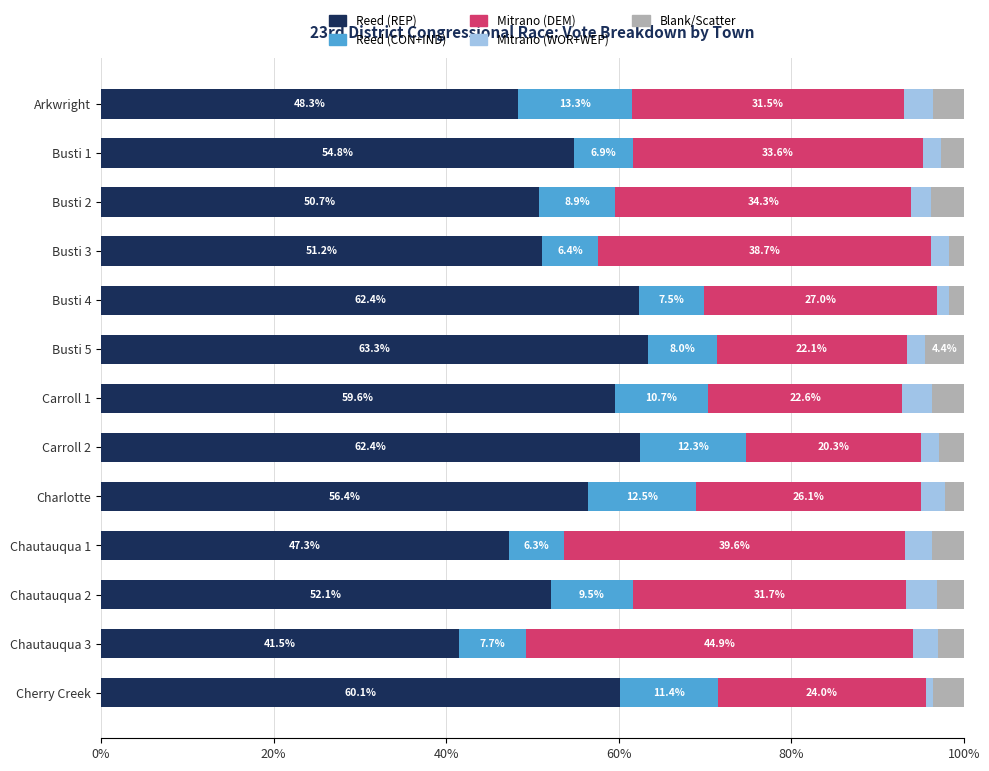

The value of Reed (REP) at Cherry Creek is 60.1. True or false?

True